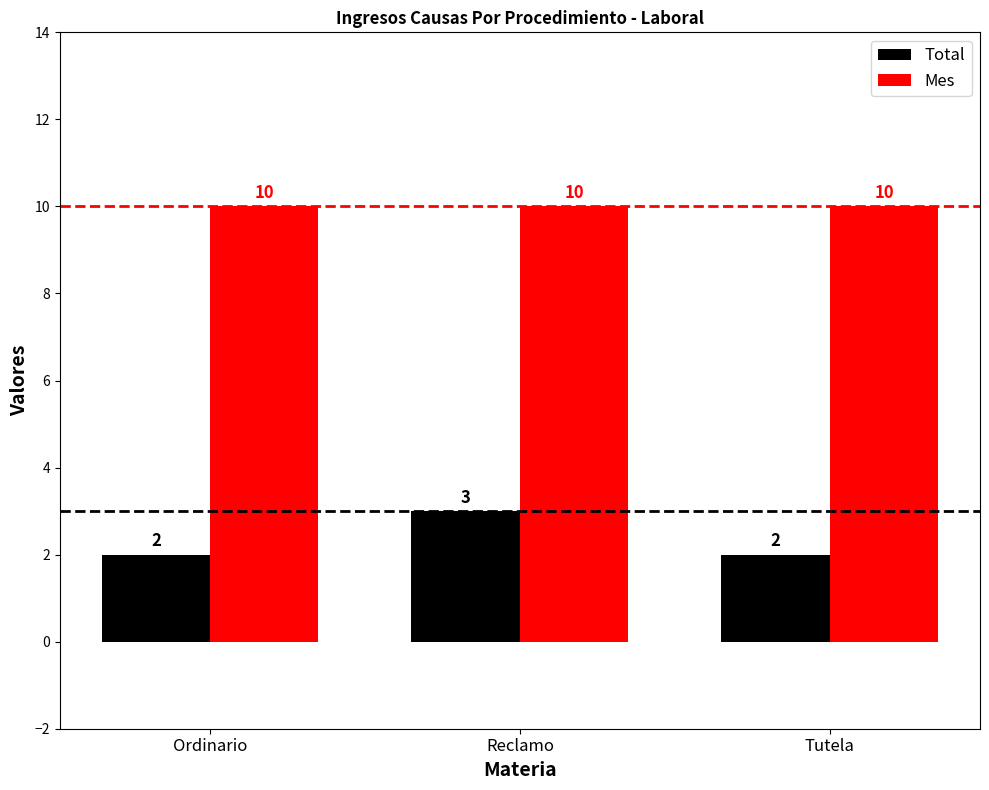

What is the sum of all Mes values?

30